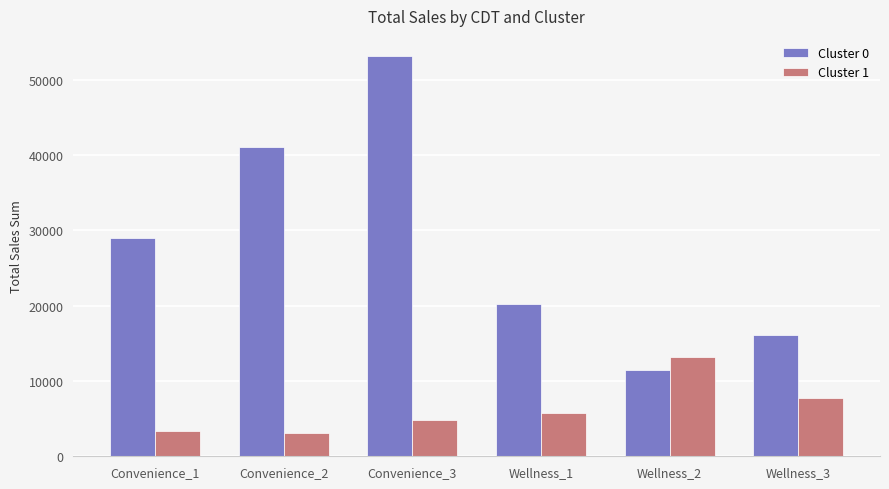

Which series has the largest range (max minus min)?

Cluster 0